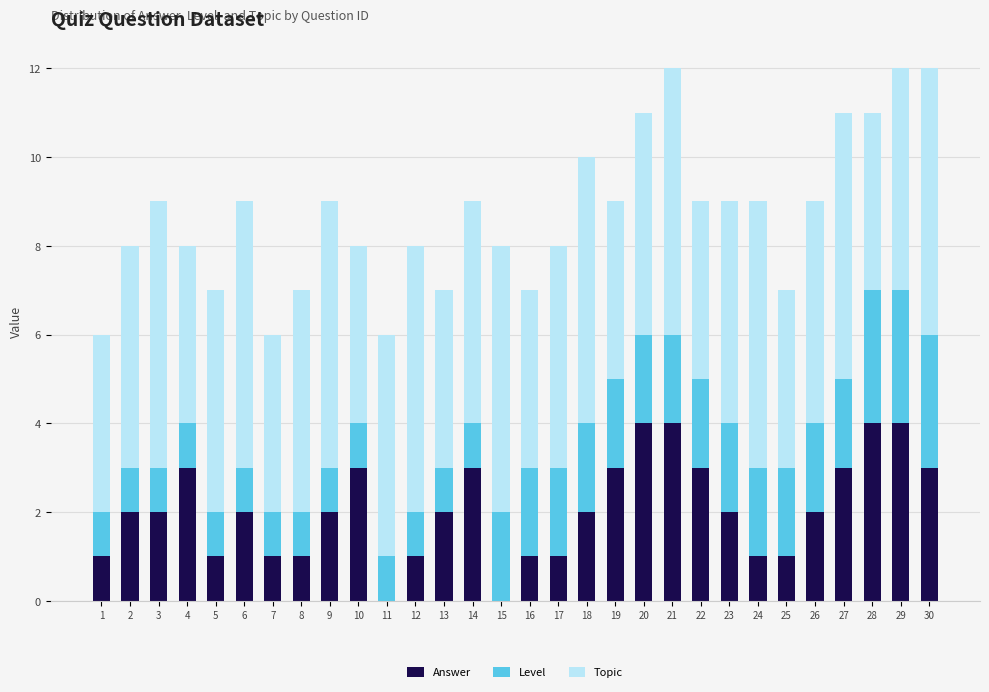

Are the bars grouped side by side (vs. stacked)?

No